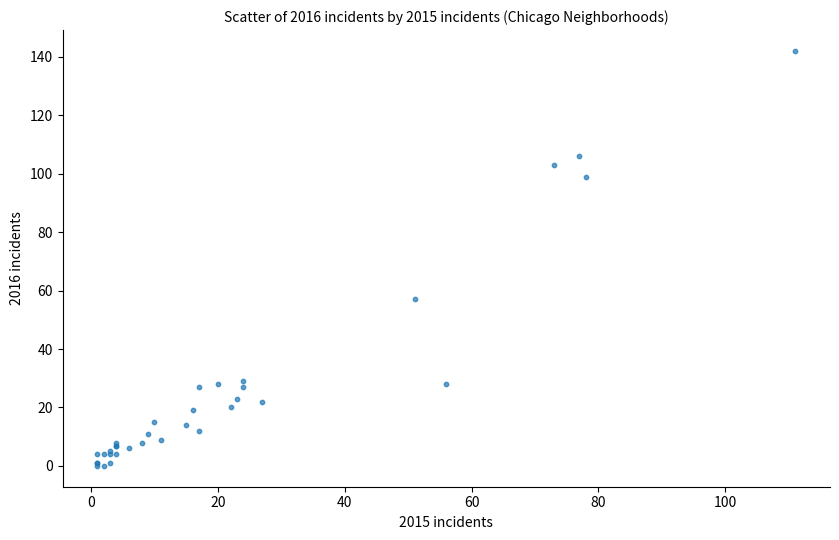

What Y value in the scatter plot is closest to 71?

57